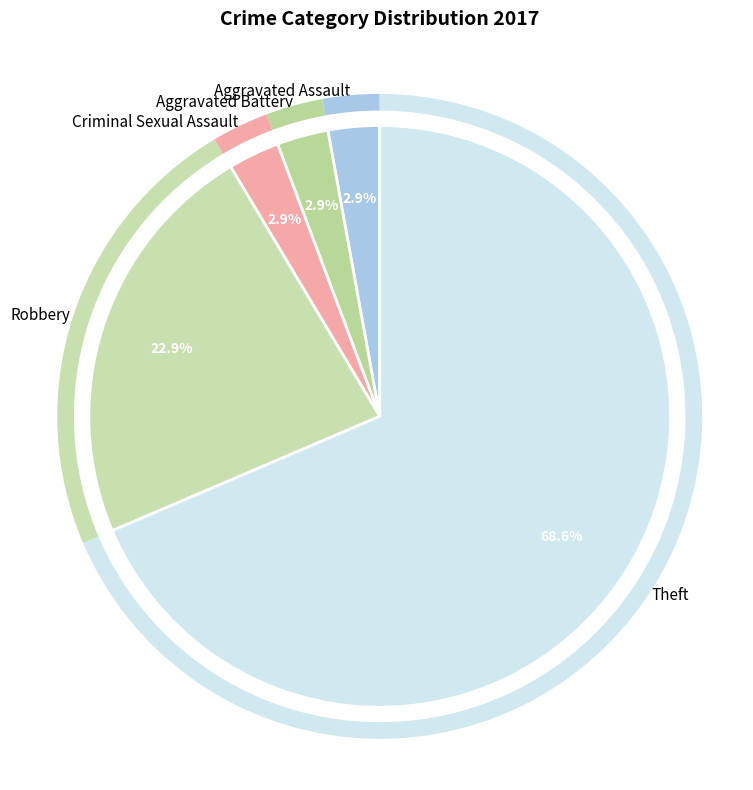

What portion of the pie excludes Aggravated Battery?

97.1%